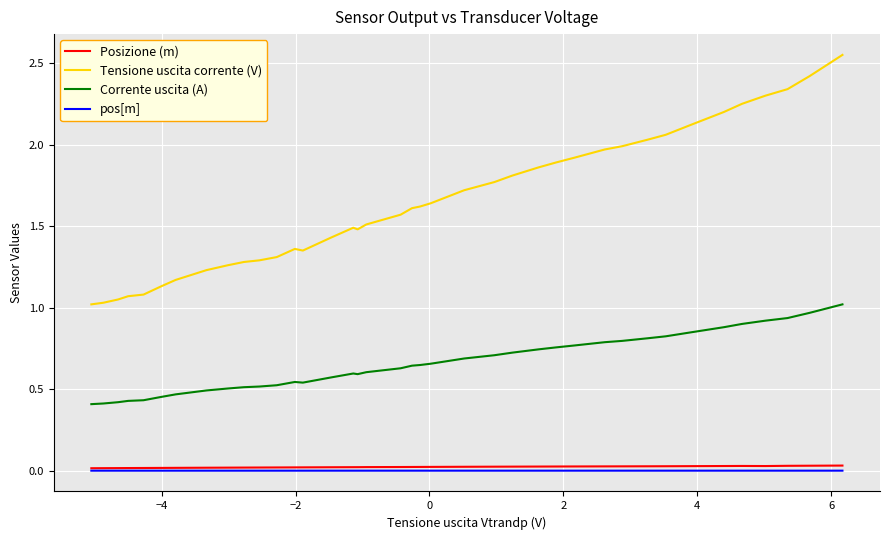

In Corrente uscita (A), how many points are higher than both neighbors (excluding endpoints)?

2